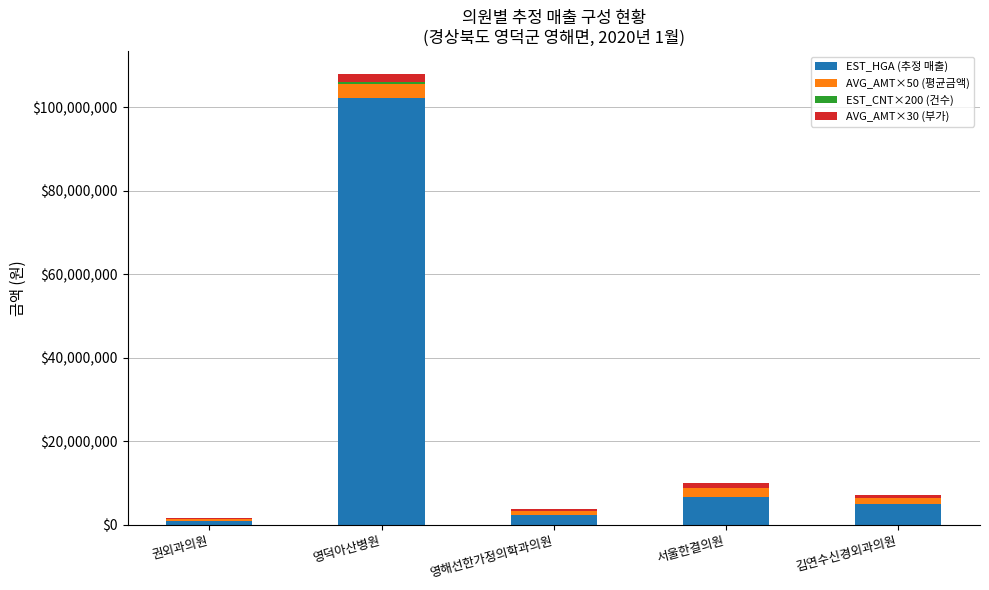

At which category is the sum across all series the highest?

영덕아산병원